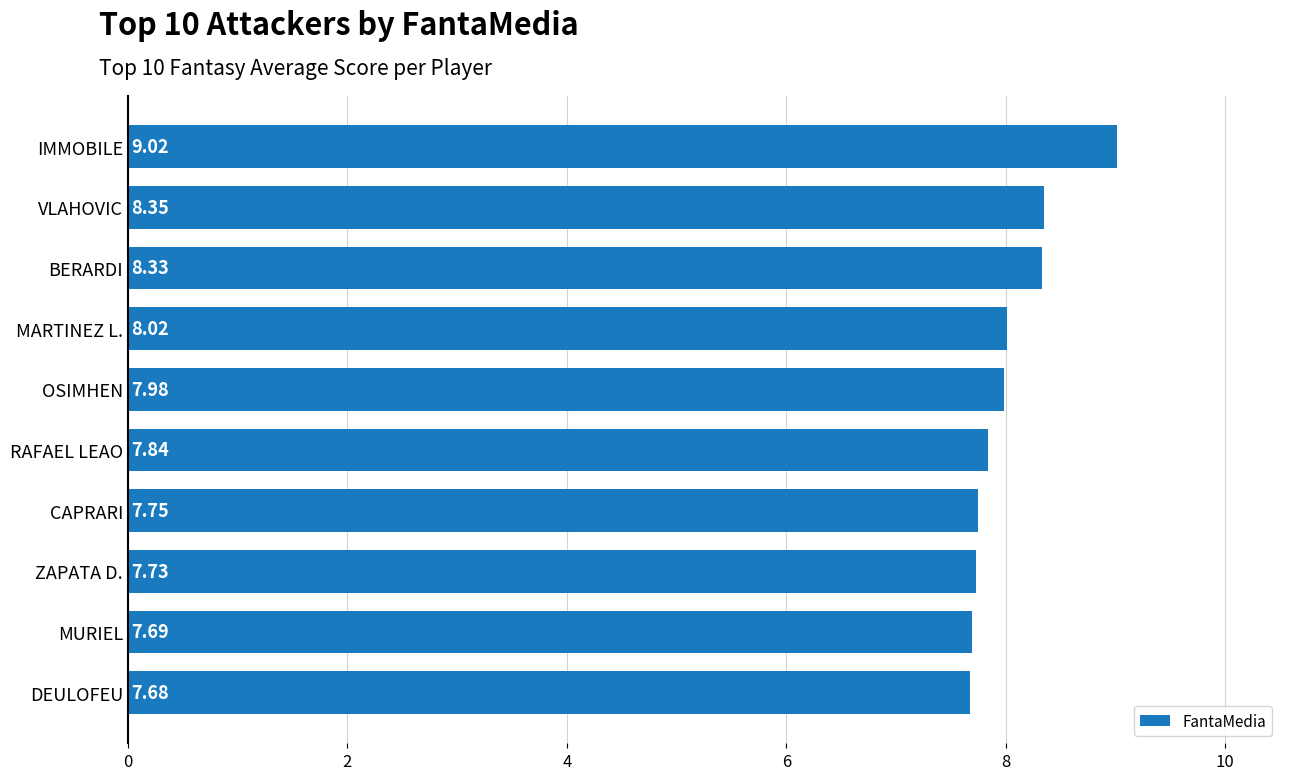

Are the bars horizontal?

Yes